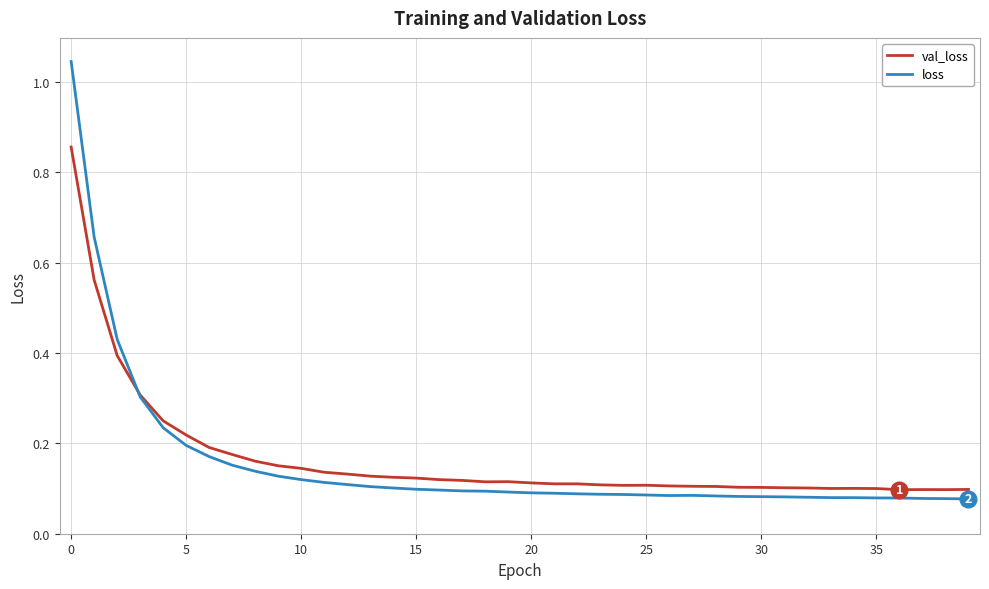

What are all the series names shown in the legend?

val_loss, loss